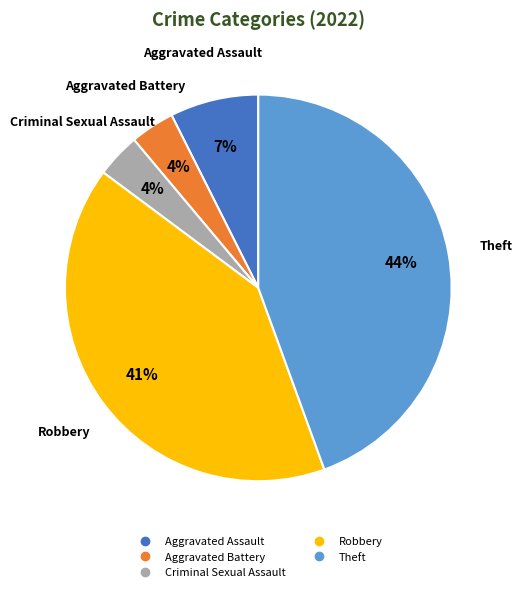

Does Theft represent more than half of the total?

No